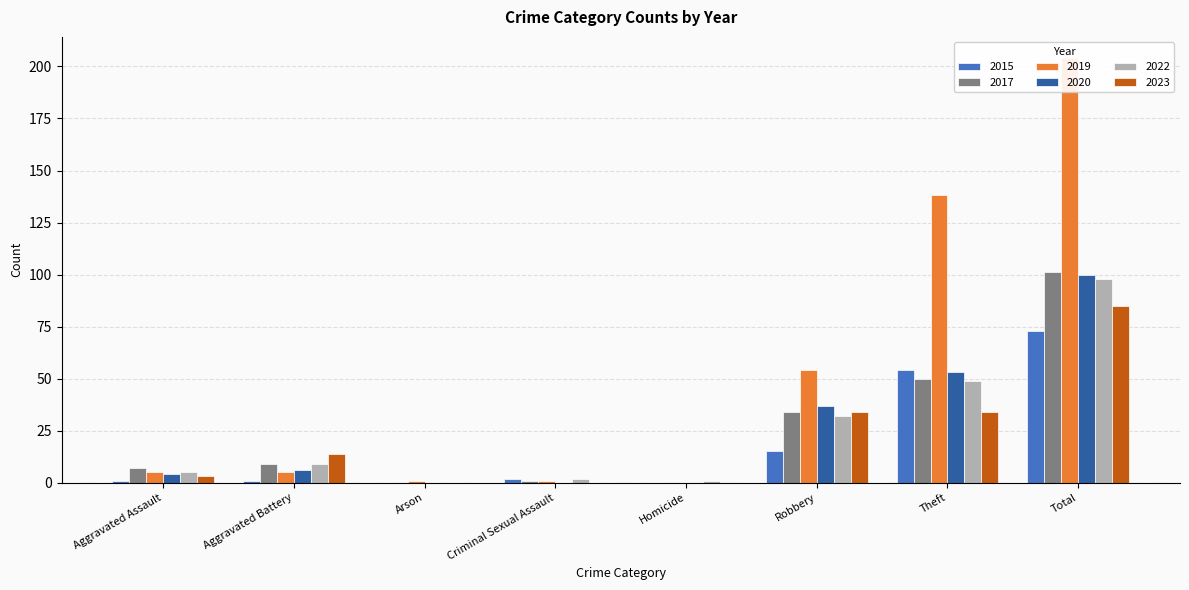

At which label does 2019 first exceed 5?

Robbery